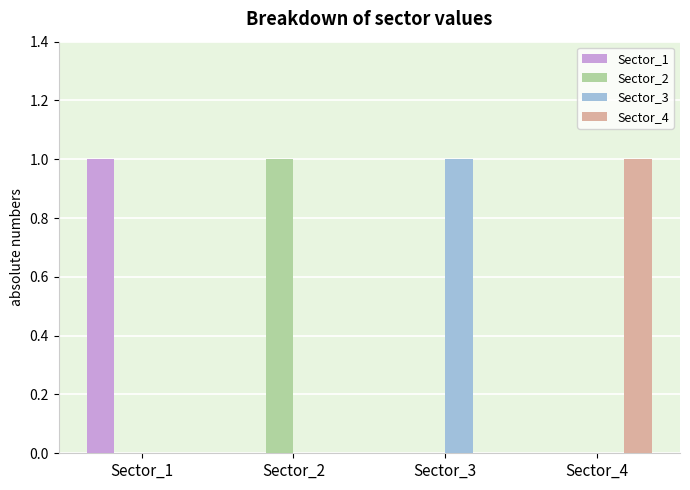

Is the value of Sector_4 at Sector_4 greater than the value of Sector_3 at Sector_4?

Yes